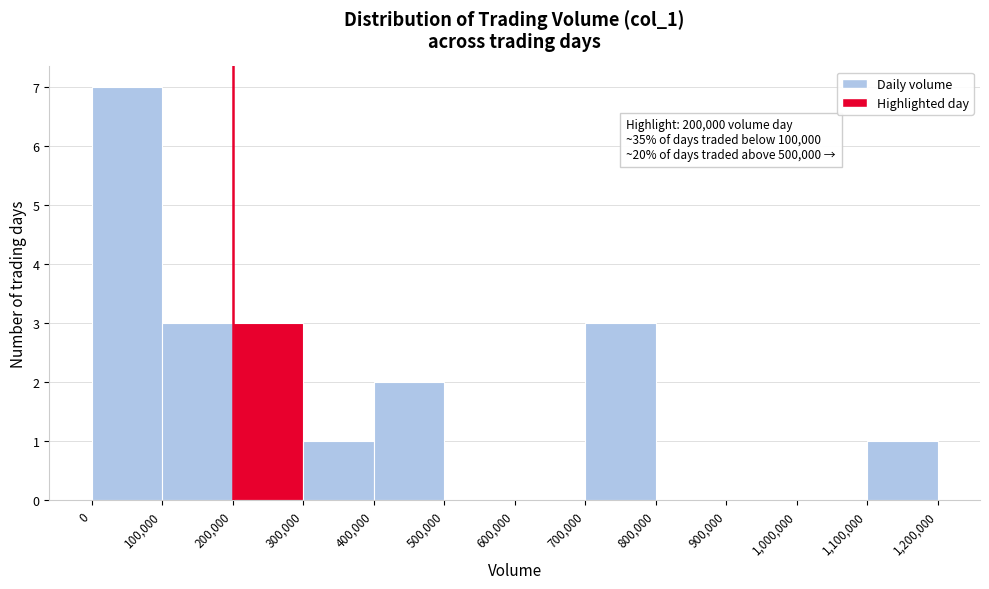

Over which range of the x-axis is the bar tallest?

0 to 100,000